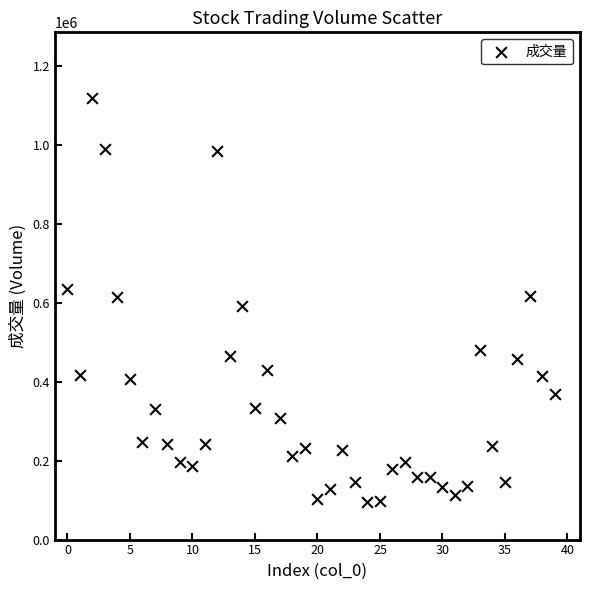

What is the range of Y values (max minus min)?

1023418